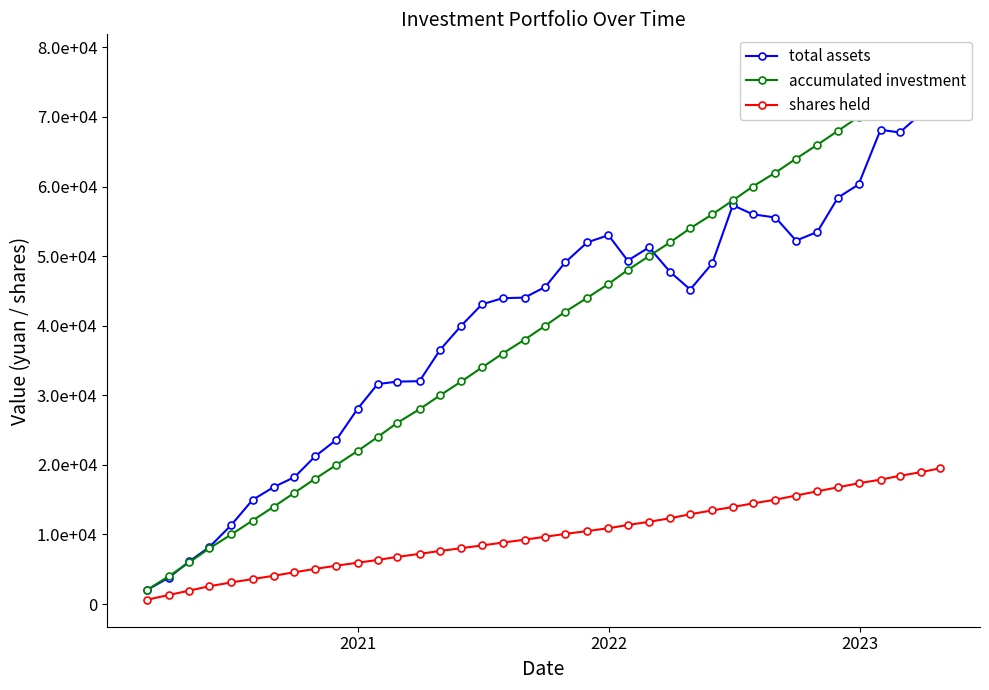

How many lines are shown in the chart?

3